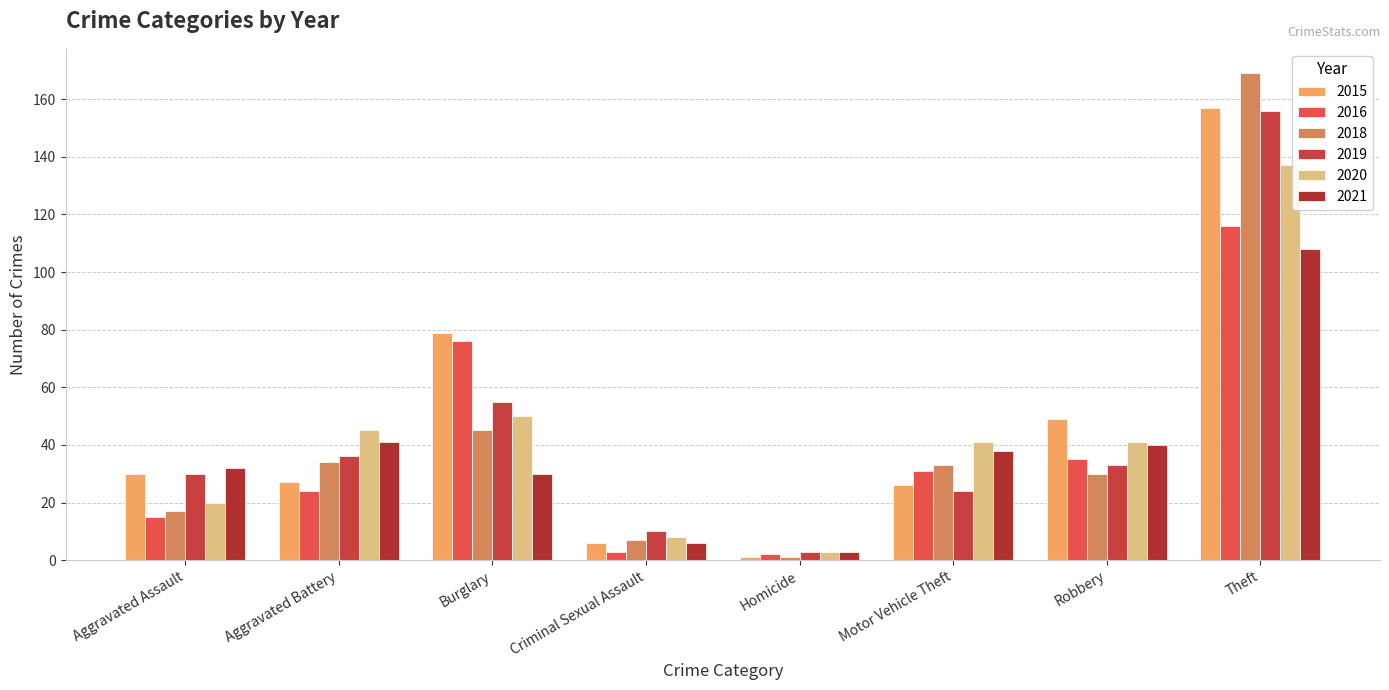

Which category has the lowest value in the 2020 series?

Homicide